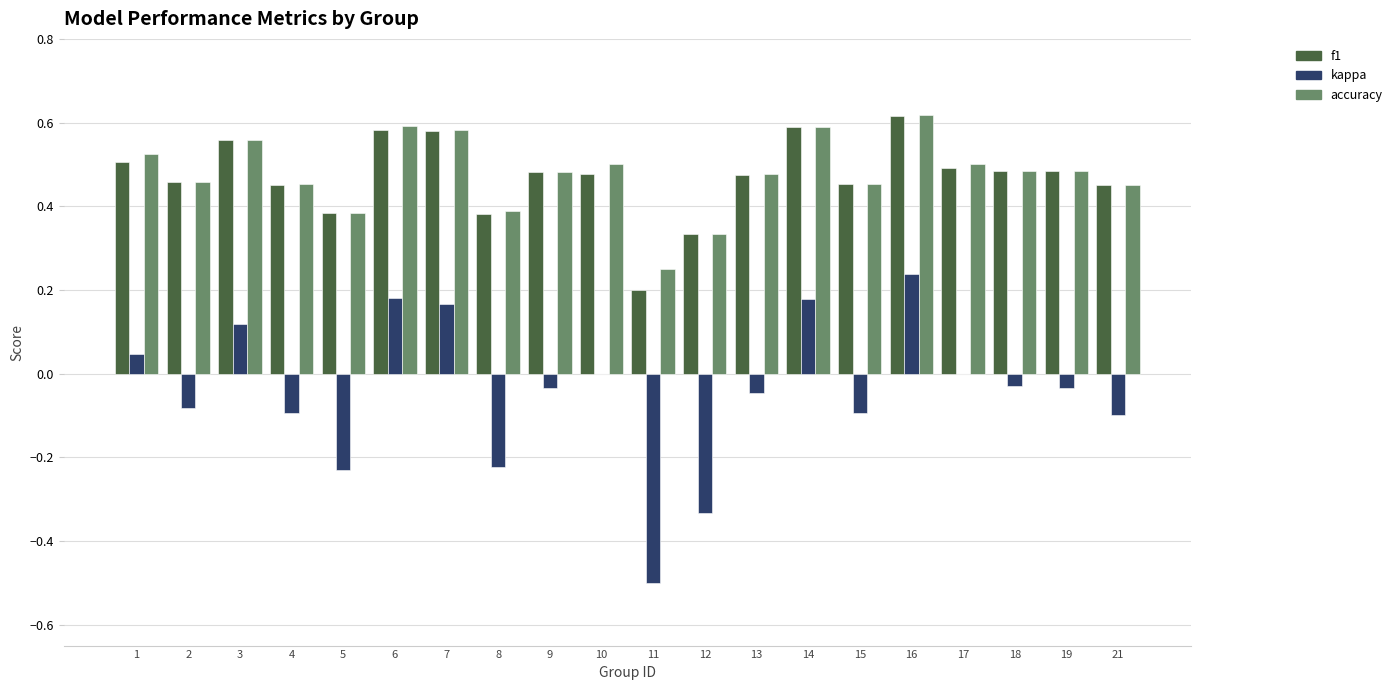

What is the sum of the f1 values at 18 and 16?

1.1